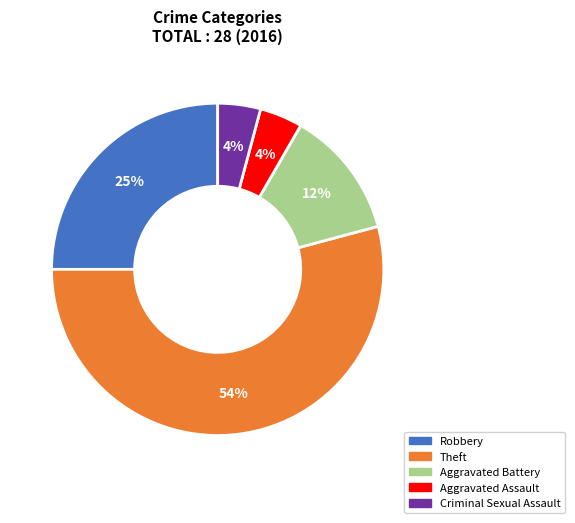

To the nearest percent, what is the combined percentage of Criminal Sexual Assault and Robbery?

29%